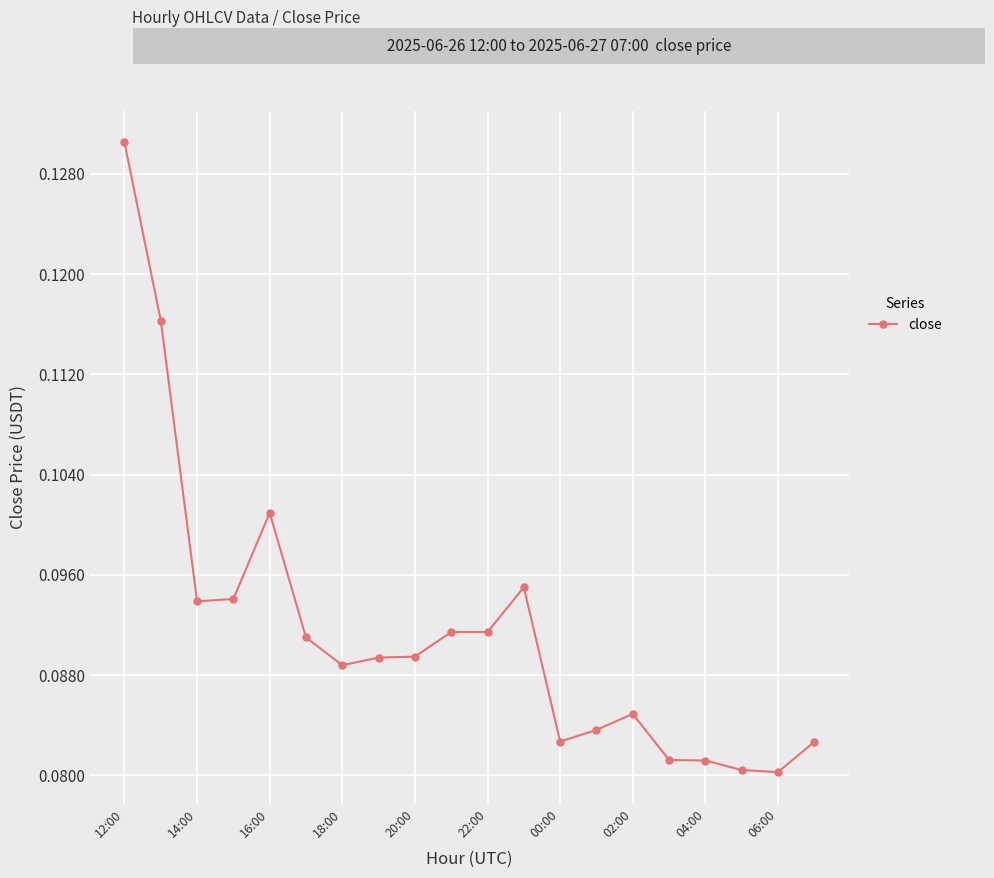

True or false: there are more than 0 points higher than both neighbors.

True